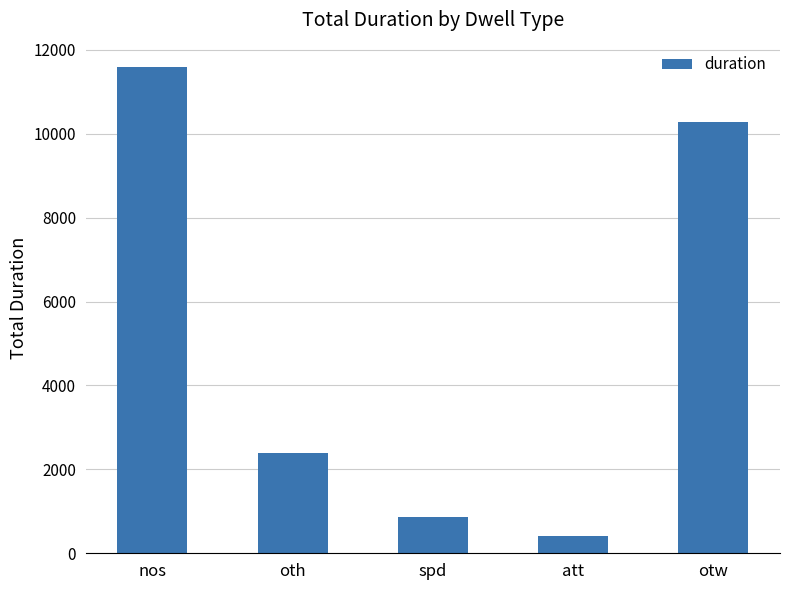

Rank the categories by value from highest to lowest.

nos, otw, oth, spd, att